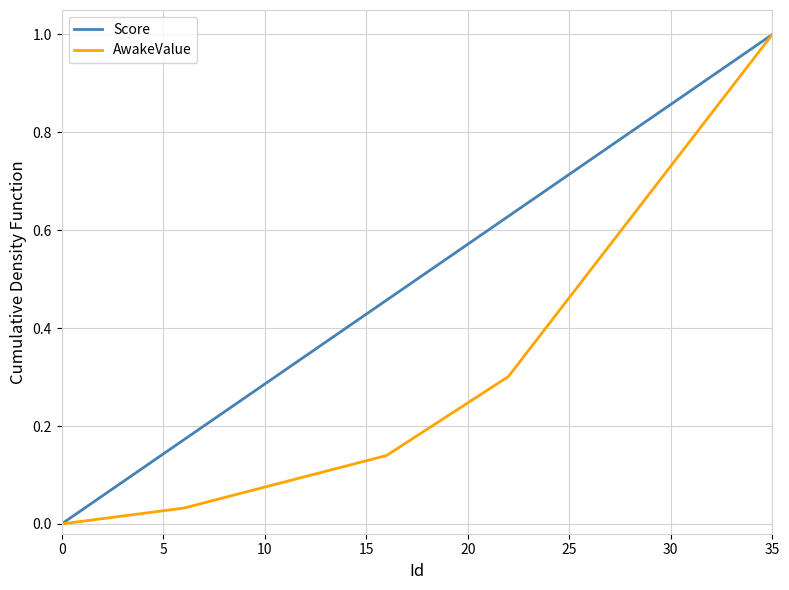

What is the sum of all AwakeValue values?

11.2